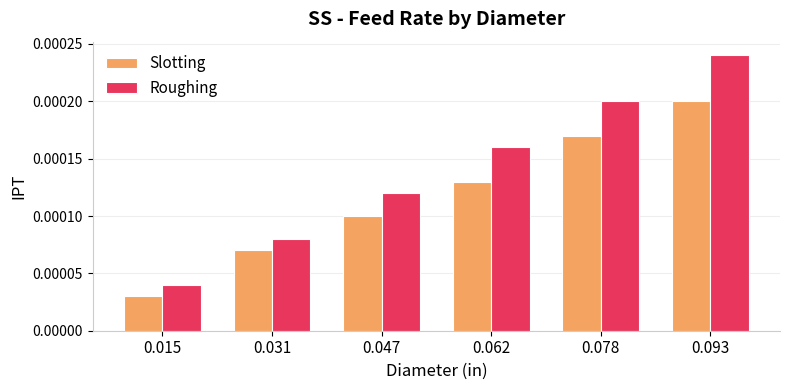

Between 0.062 and 0.093, which series saw the biggest shift?

Roughing